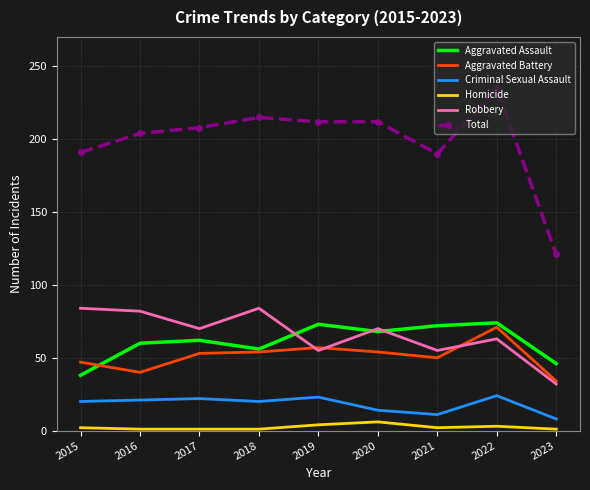

True or false: Aggravated Assault has more than 1 points higher than both neighbors.

True